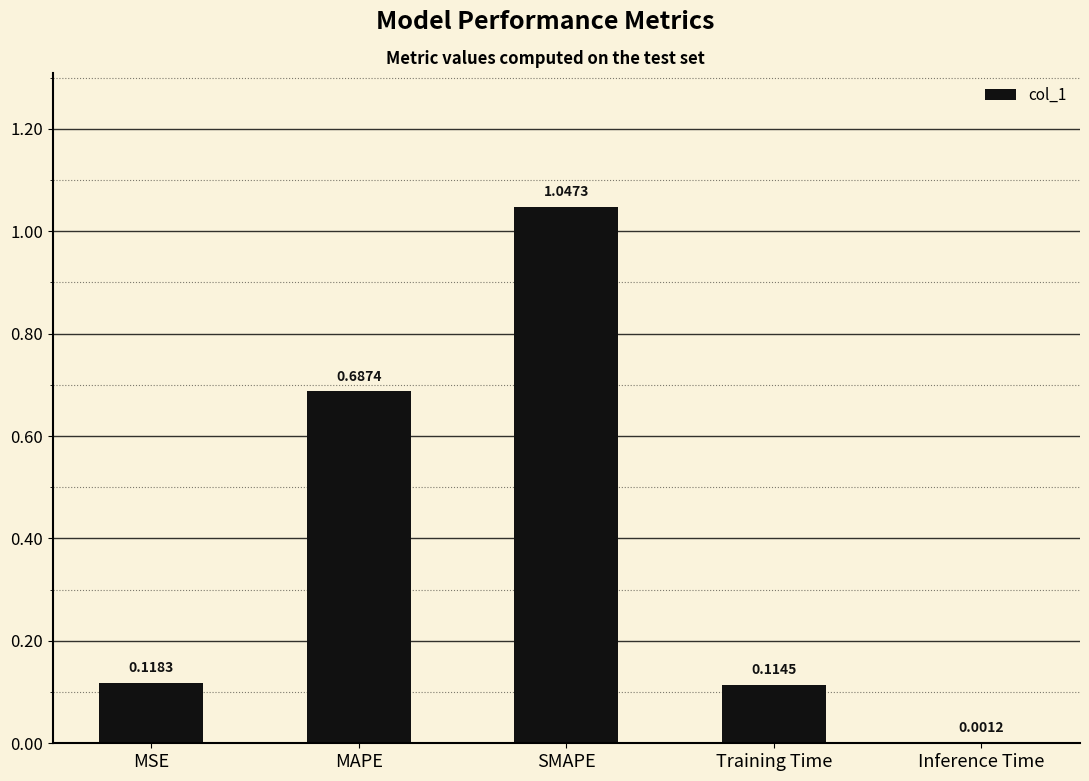

What is the sum of all values?

2.0